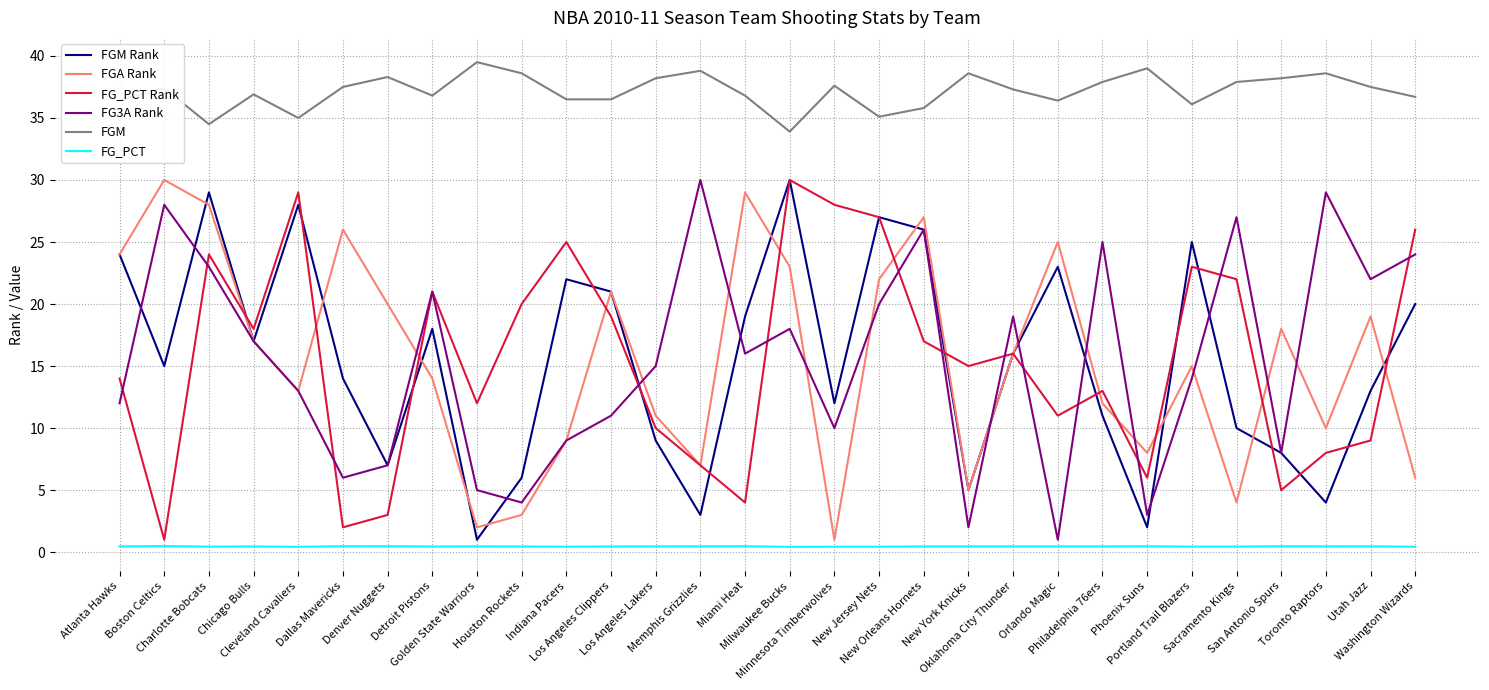

What is the lowest value of the FGA Rank series?

1.0